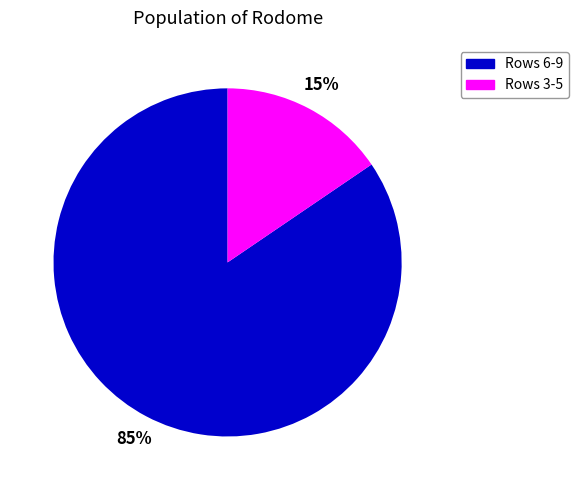

Does any single category account for the majority?

Yes